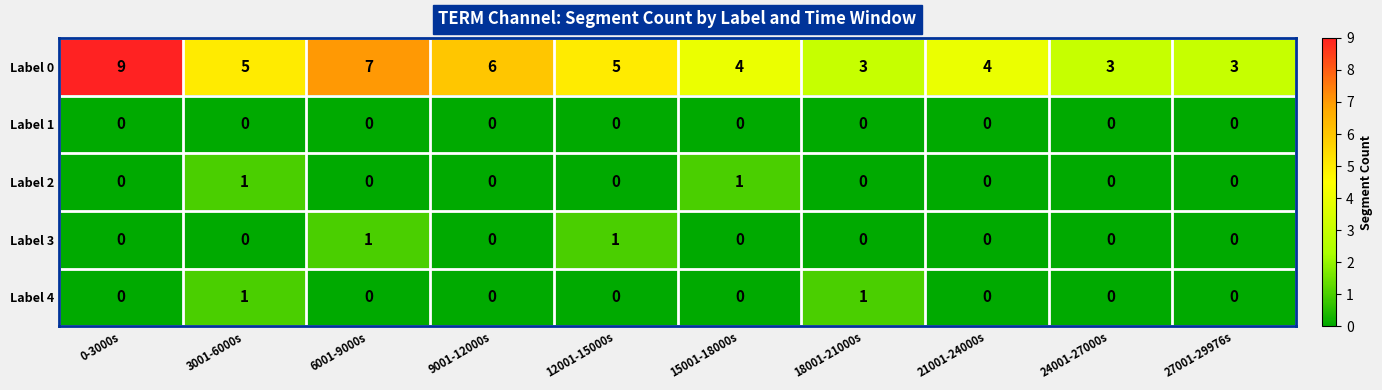

How many Label 0 values are between 3 and 6?

8